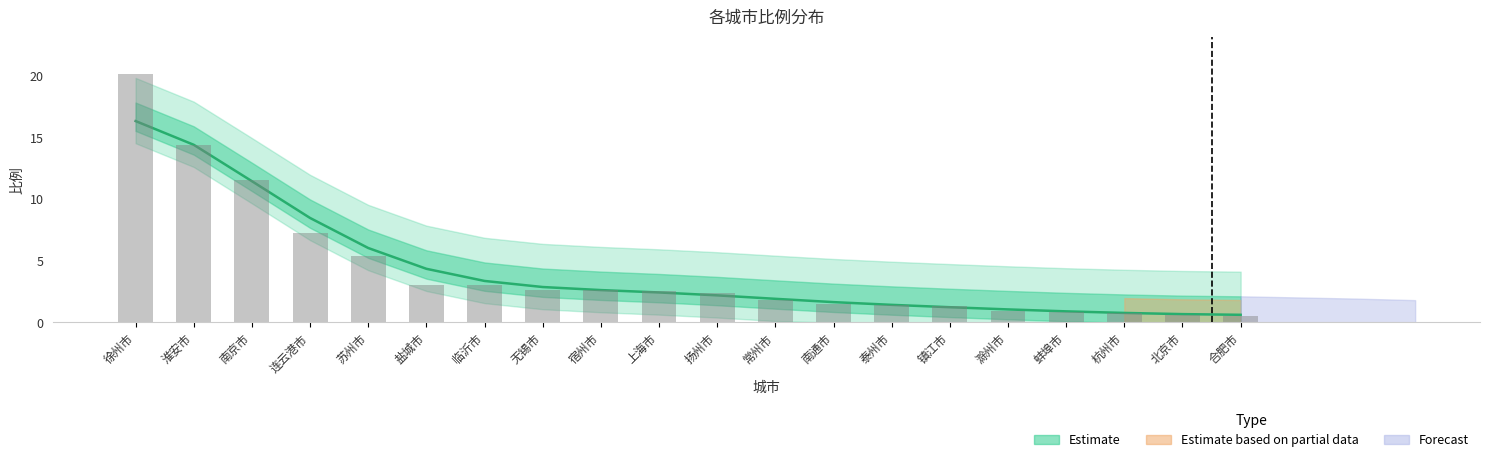

The value at 蚌埠市 is 1.5. True or false?

False